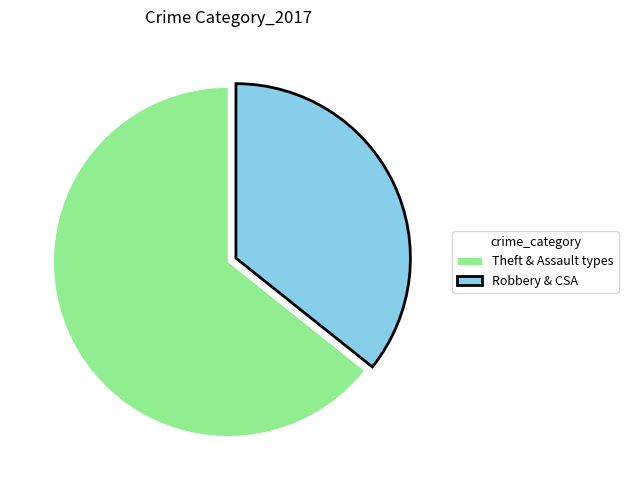

True or false: Robbery & CSA accounts for 46% of the total.

False